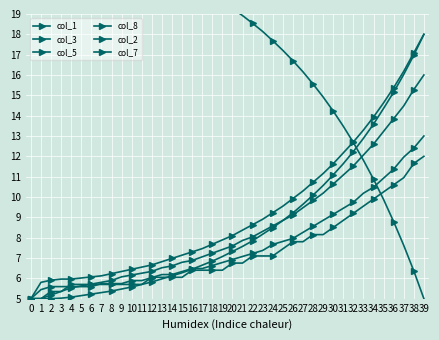

The col_2 series shows 13.0 at 39. True or false?

True